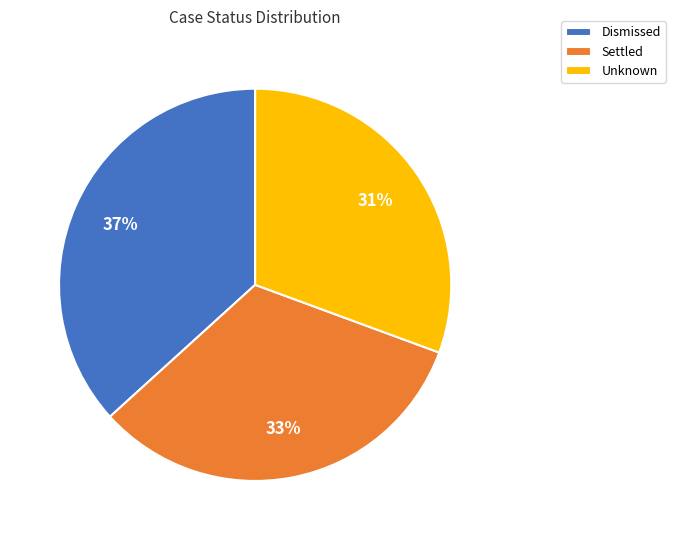

Which category has the smallest portion of the pie?

Unknown